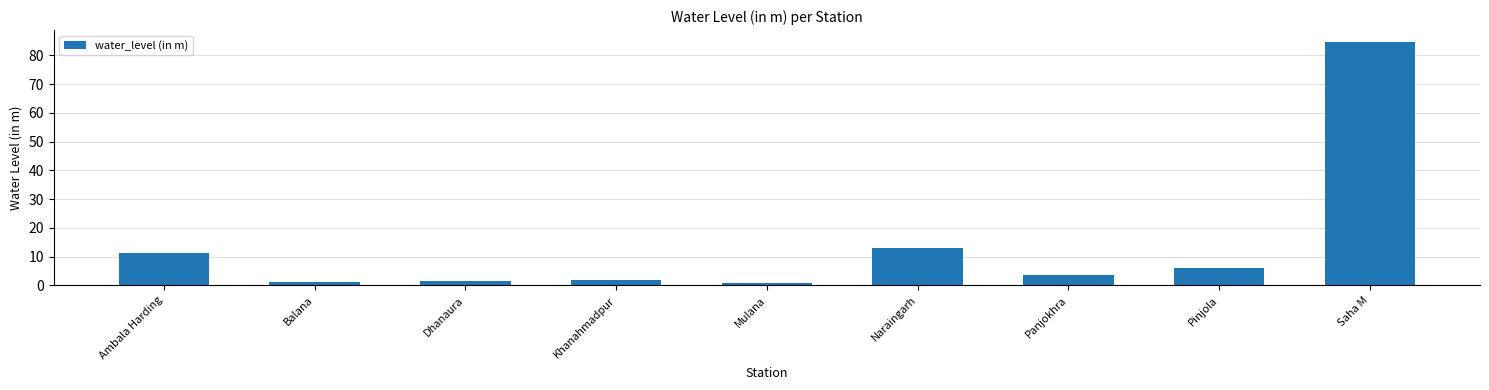

How many bars are there in total?

9